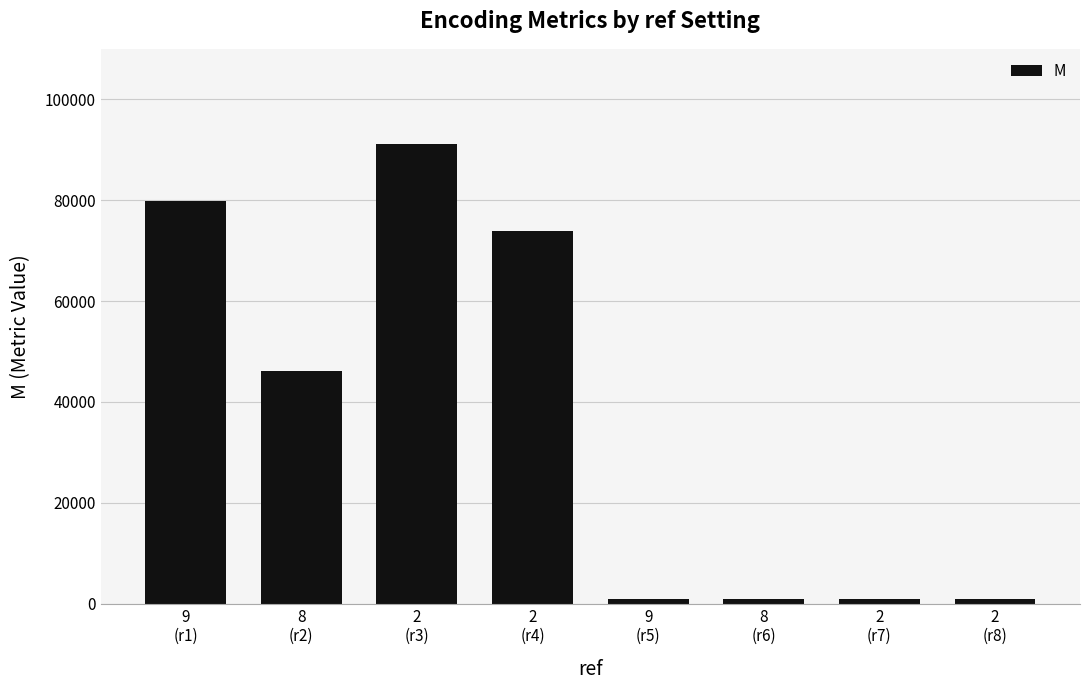

What is the difference between the maximum and minimum values?

90200